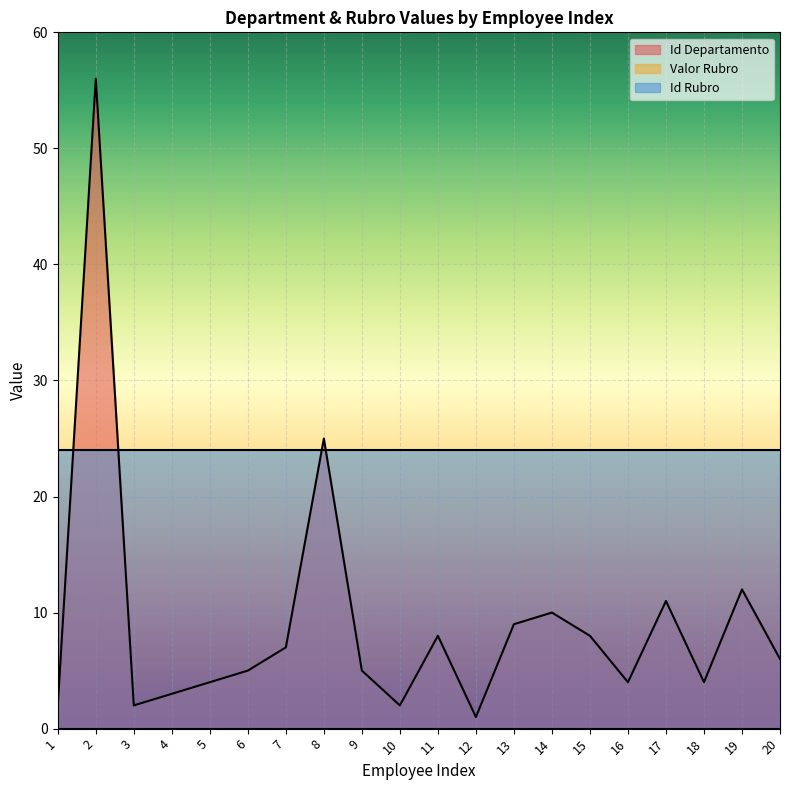

What is the spread (max minus min) of values at 6?

24